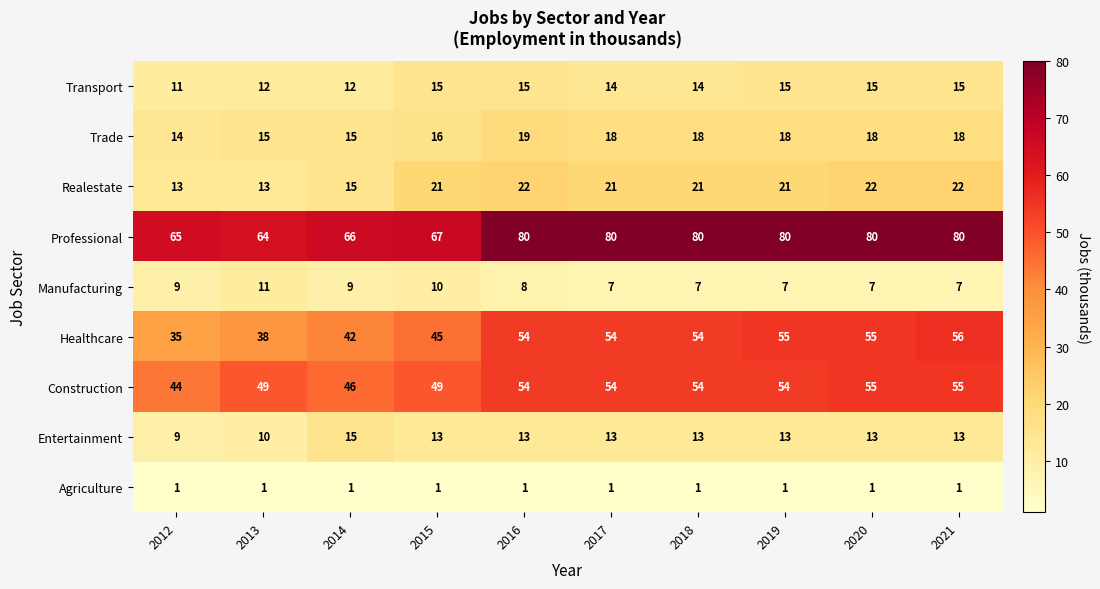

The value of Professional at 2014 is 23. True or false?

False